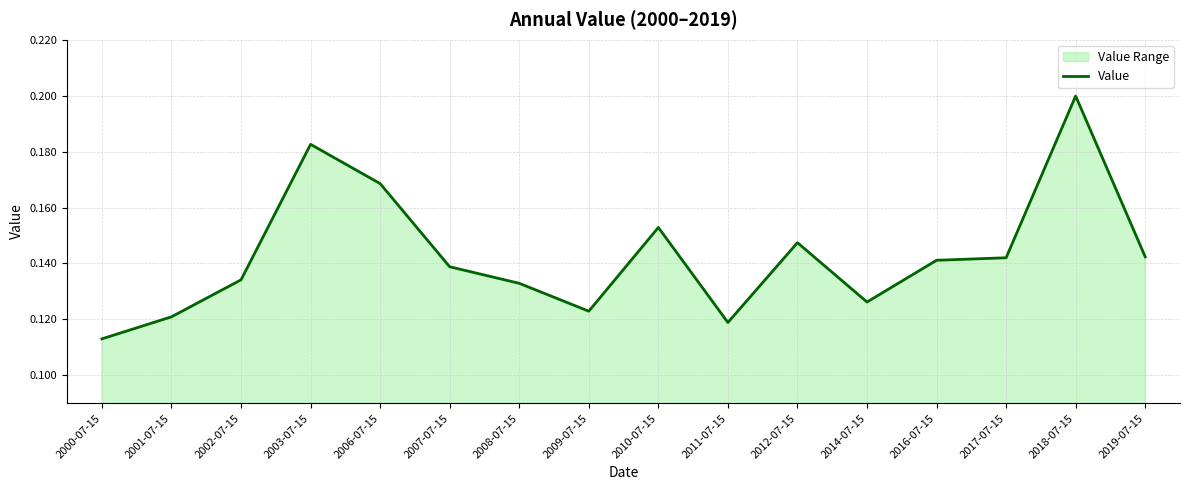

How many series are shown in this chart?

1